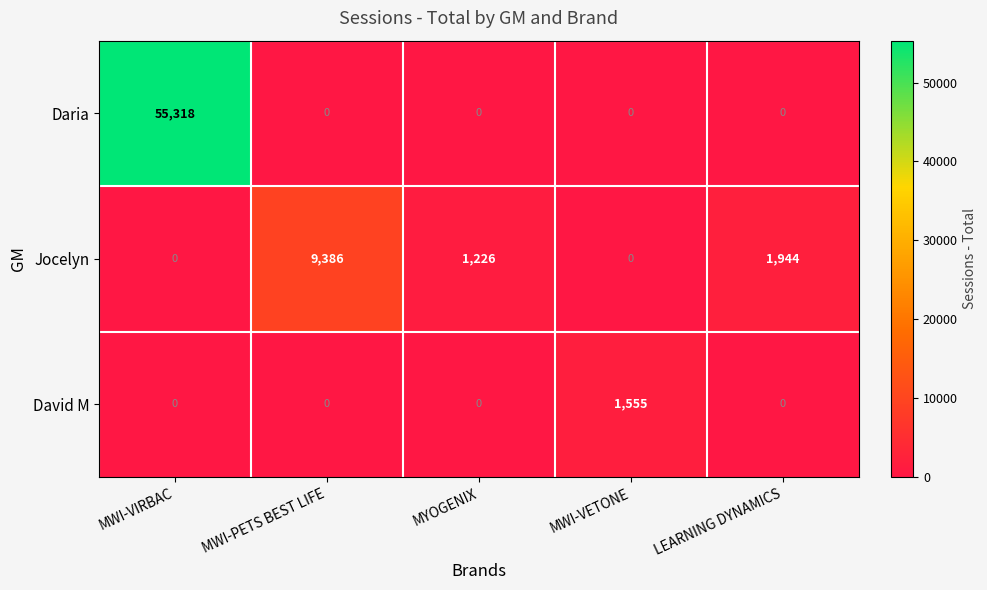

List the series in order of their overall mean, highest first.

Daria, Jocelyn, David M